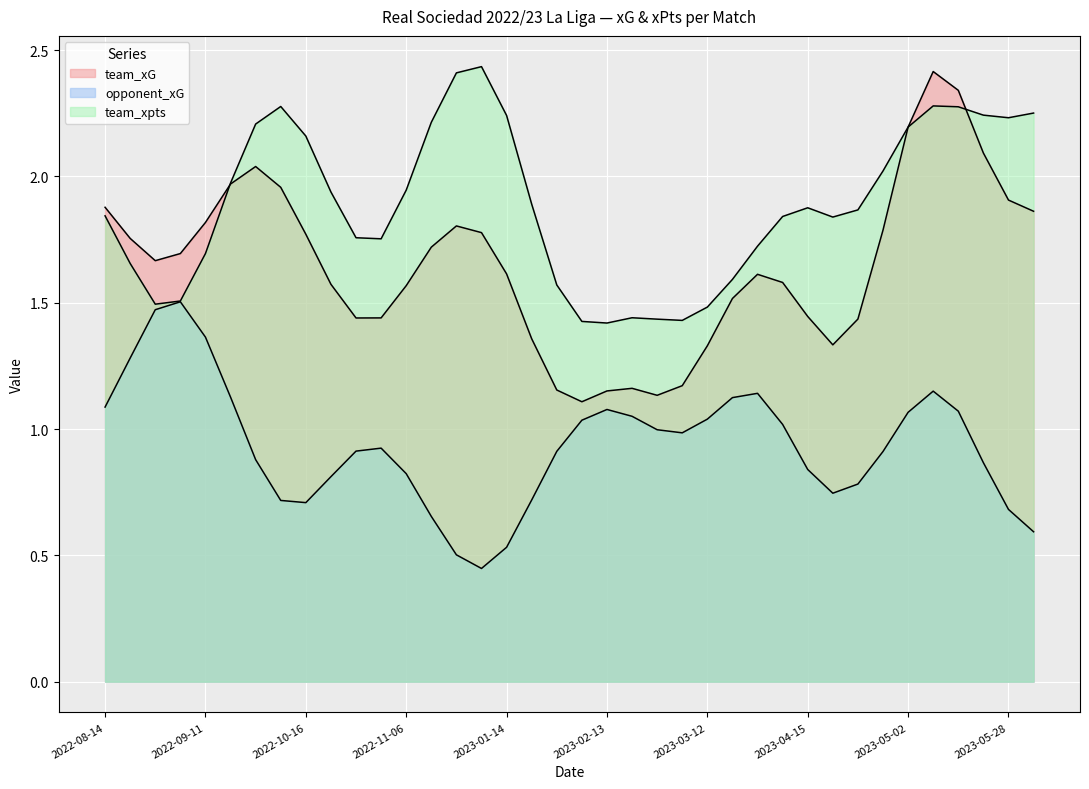

What is the label of the 9th point from the right?

2023-04-22